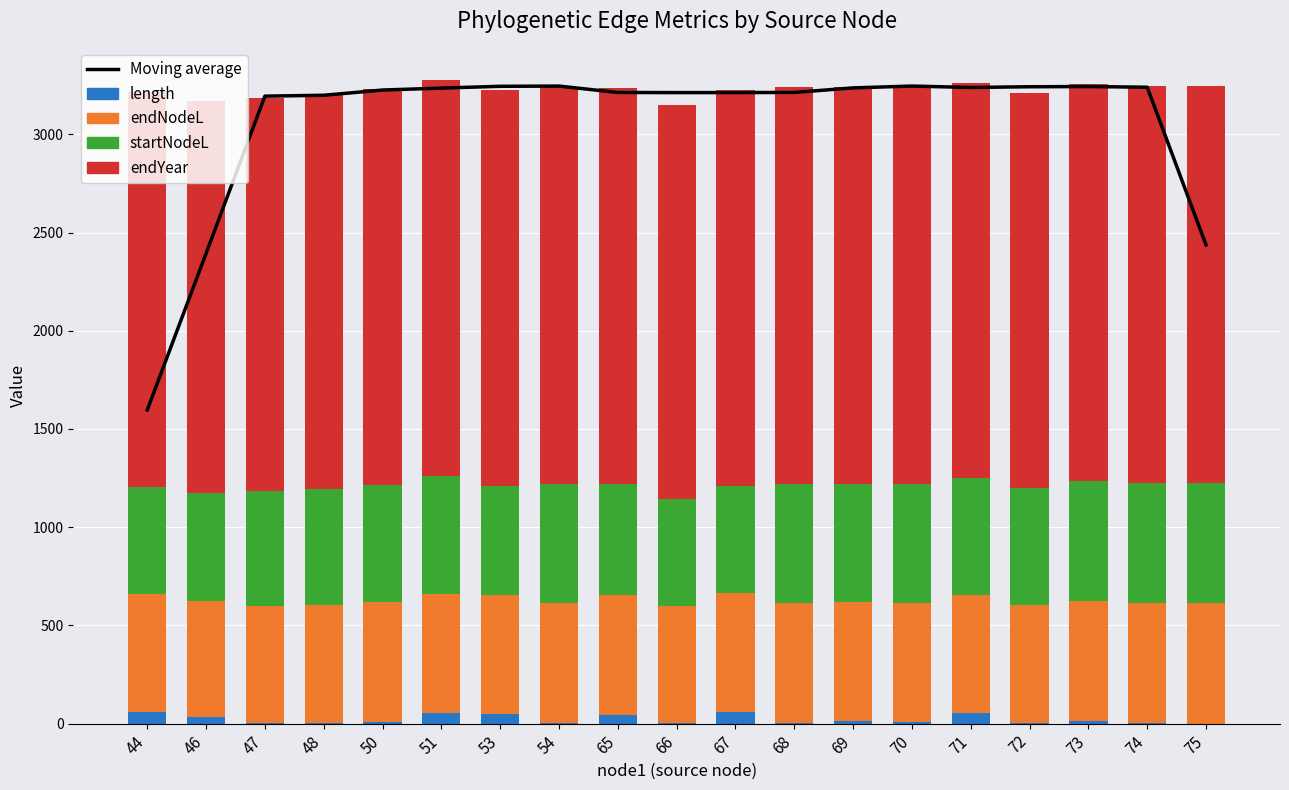

List the series in order of their peak value, highest first.

Moving average, endYear, endNodeL, startNodeL, length